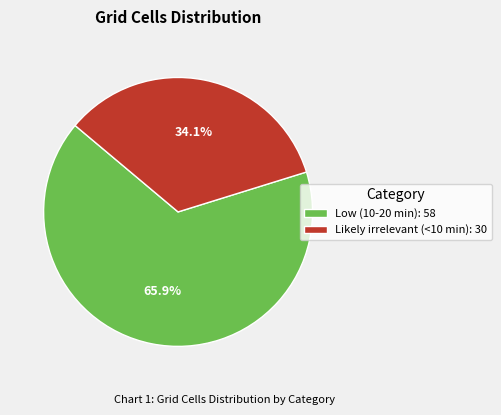

What is the majority slice?

Low (10-20 min)